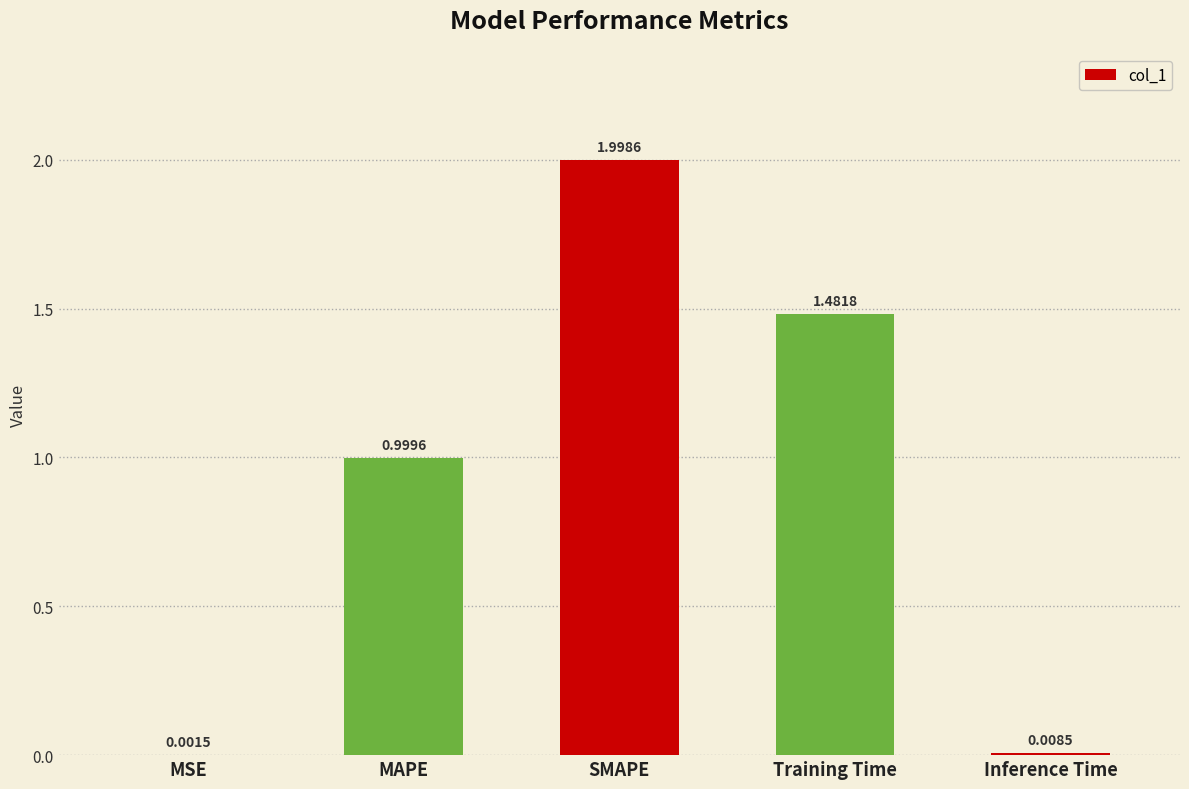

Which category has the highest value across all series?

SMAPE